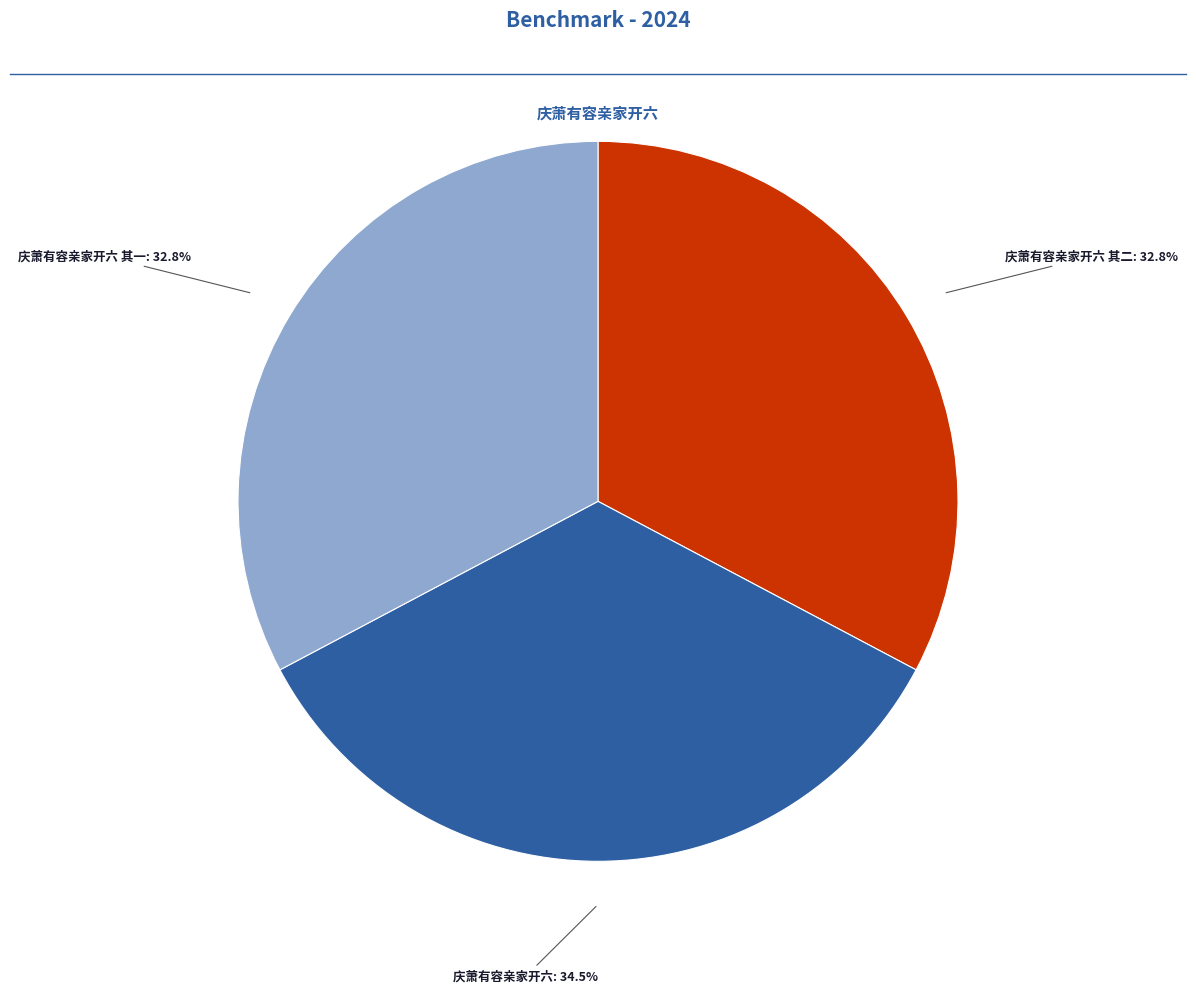

To the nearest percent, what portion does 庆萧有容亲家开六 其二 represent?

33%